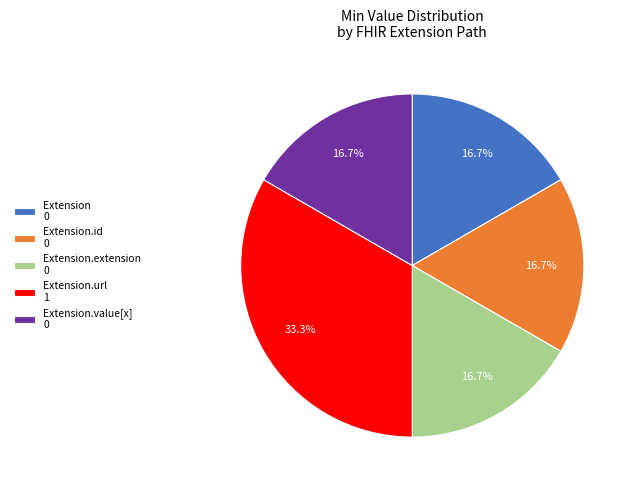

Combined, do Extension.id 0 and Extension.value[x] 0 account for over 50%?

No